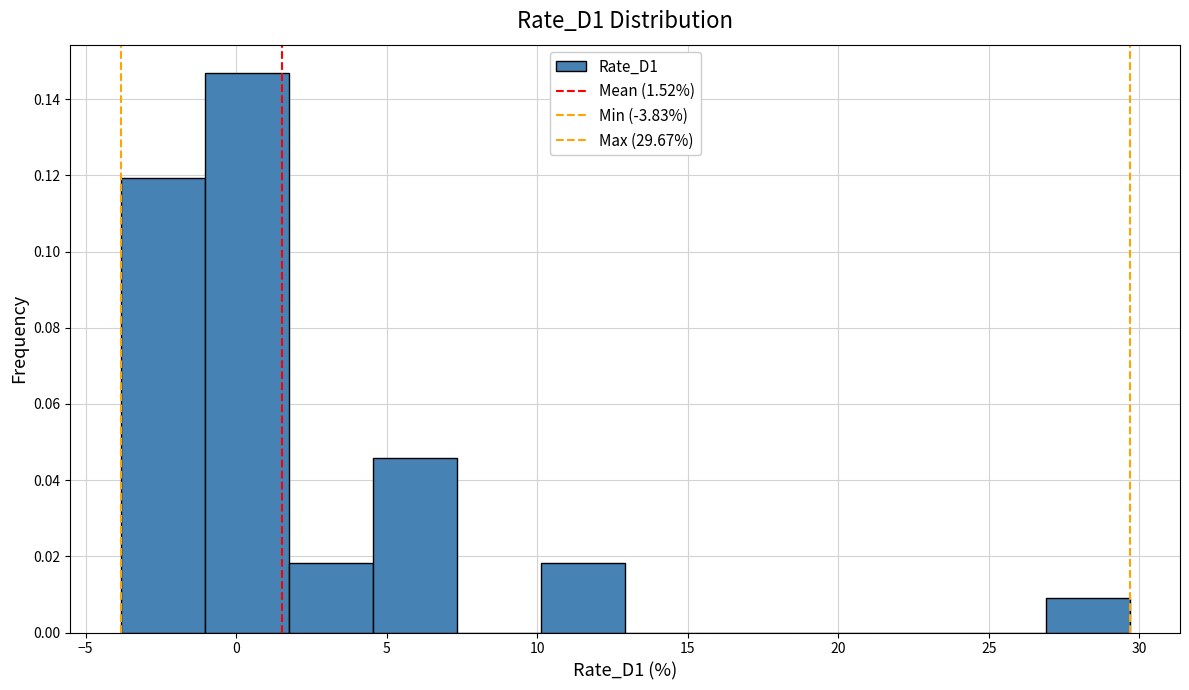

What is the height of the bar covering 4.5 to 7.5 on the x-axis? Neither the bar edges nor the heights are printed on the chart, so give them approximately, as read against the axes.

0.046